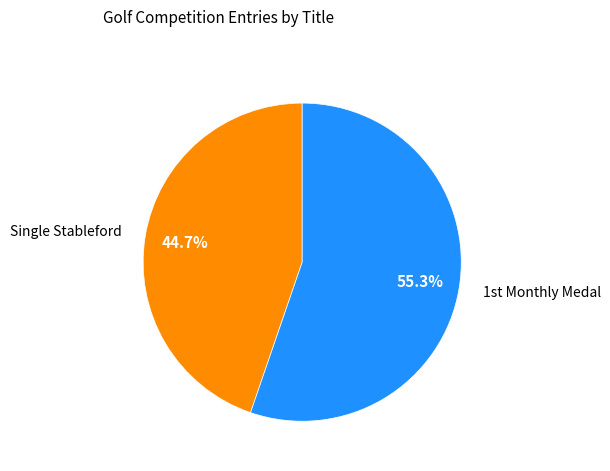

What is the majority slice?

1st Monthly Medal